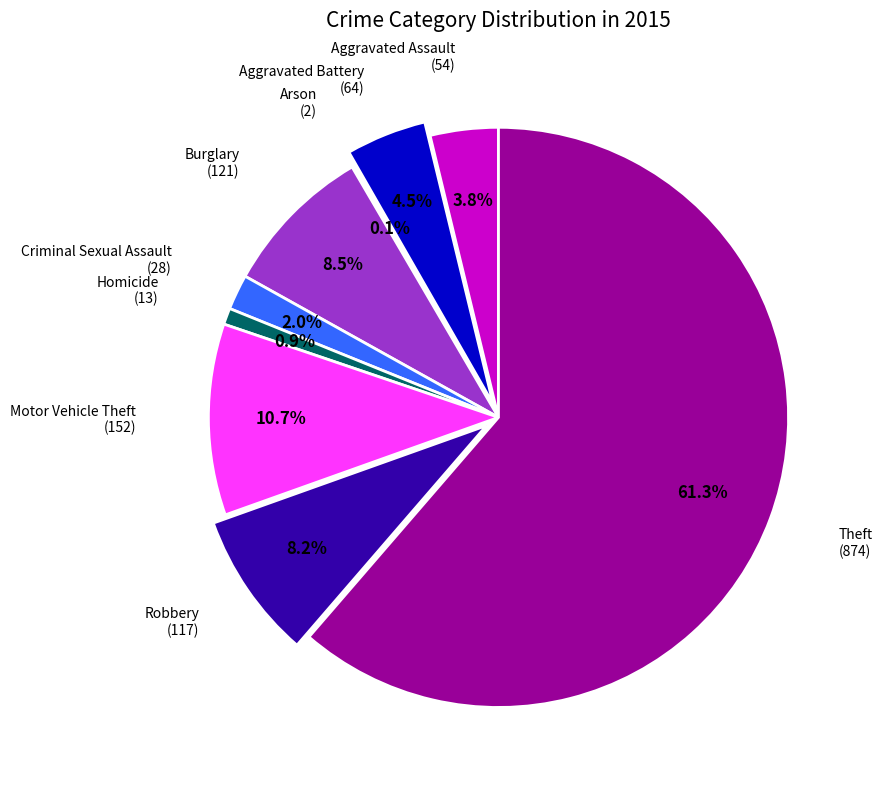

Does any single category account for the majority?

Yes